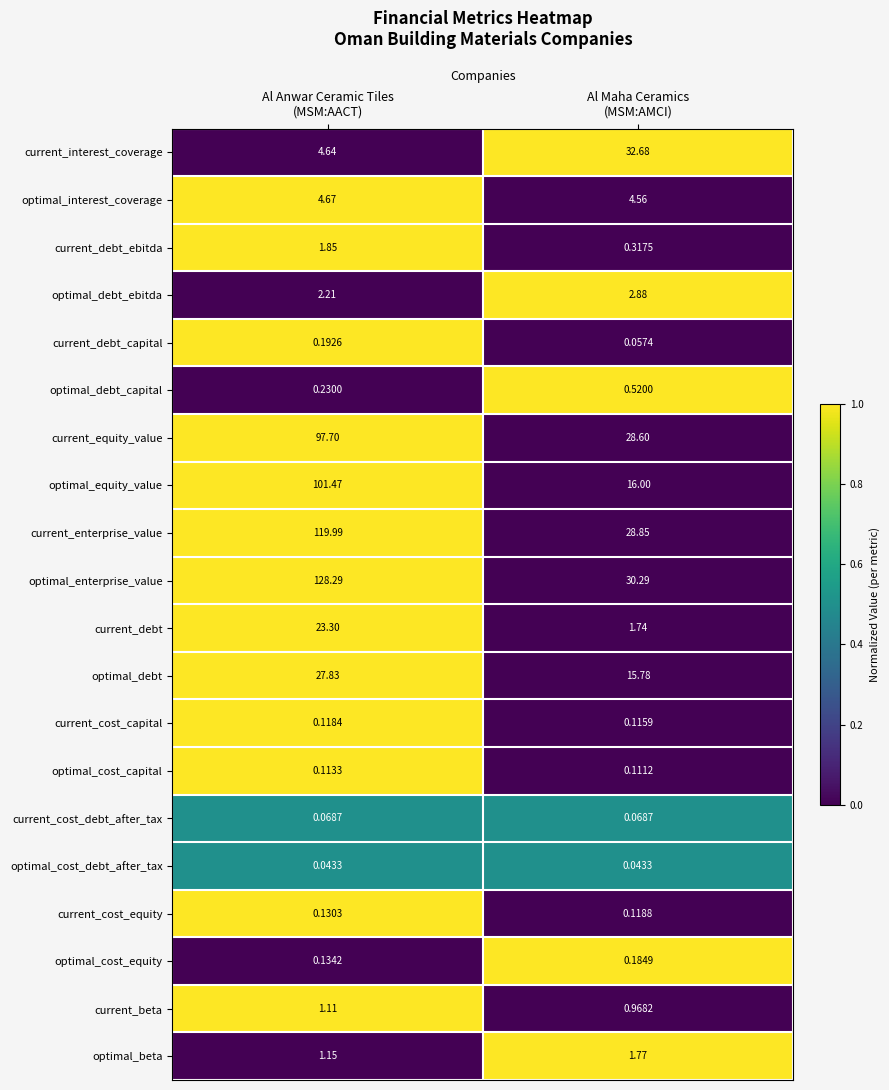

Which series has the largest total across all categories?

optimal_enterprise_value